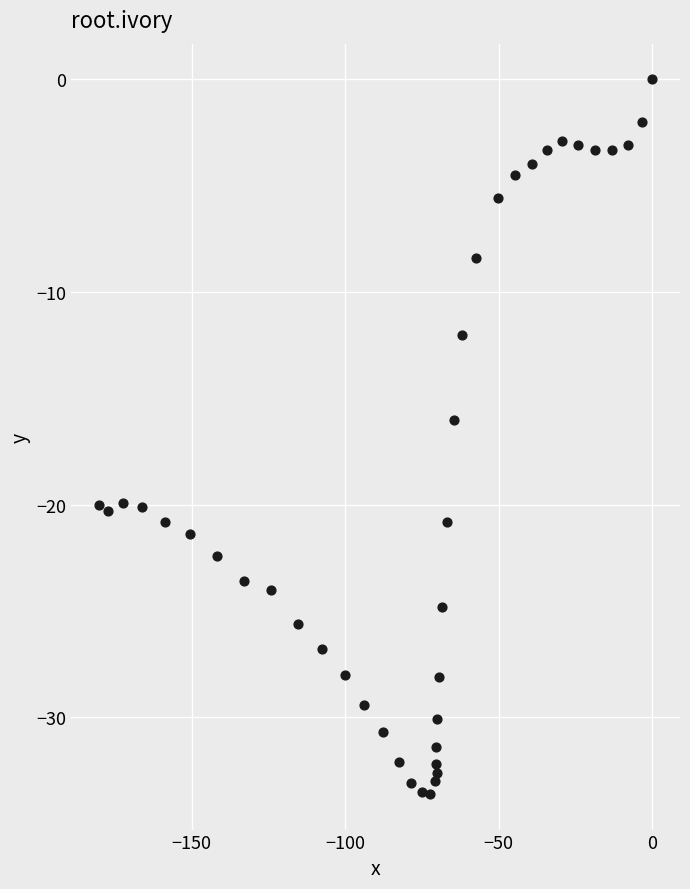

What is the range of X values (max minus min)?

180.1